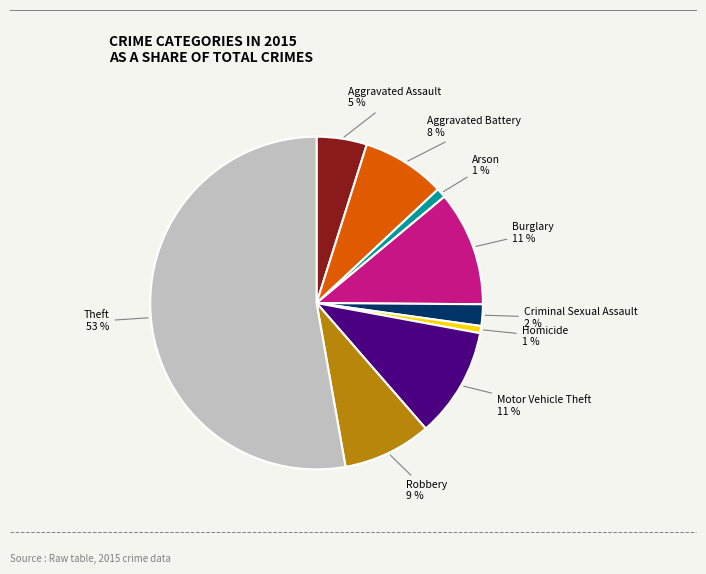

How many slices are in this pie chart?

9